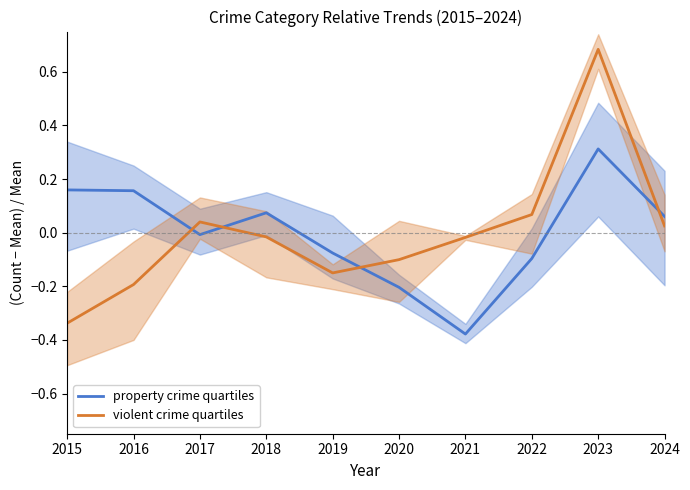

Count the number of data series in this chart.

2